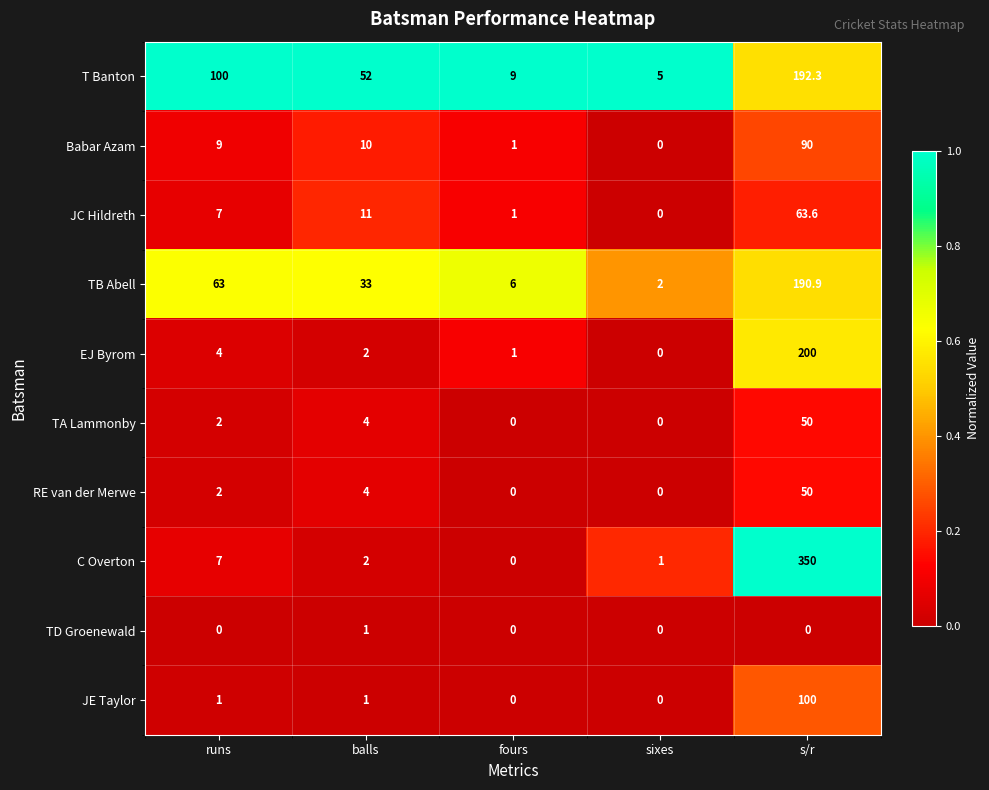

True or false: RE van der Merwe has a value of 2.6 at runs.

False